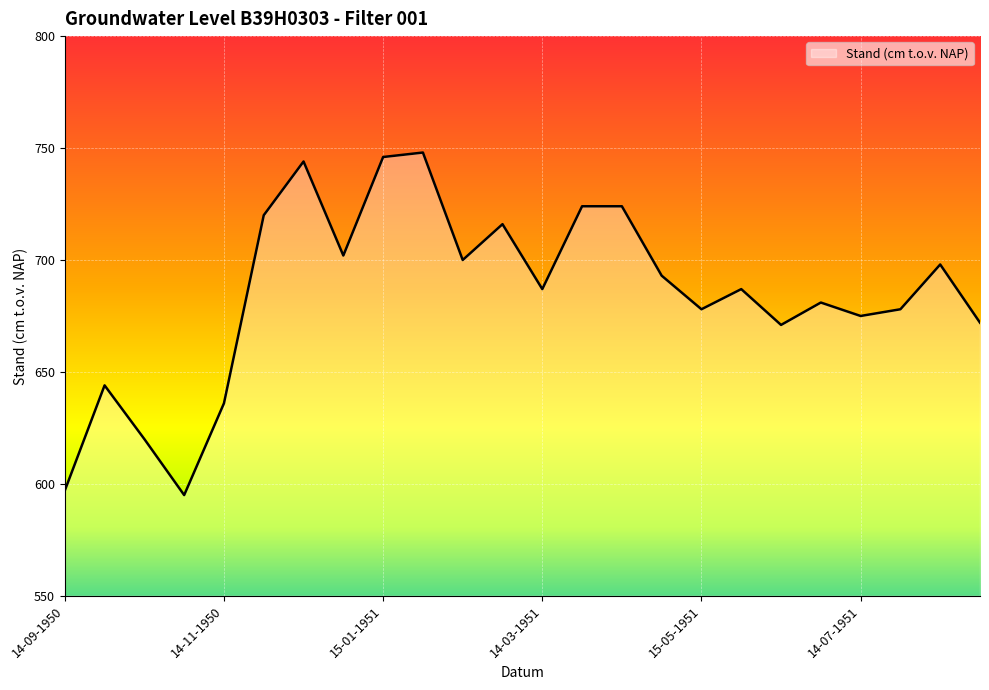

True or false: there are more than 0 points higher than both neighbors.

True